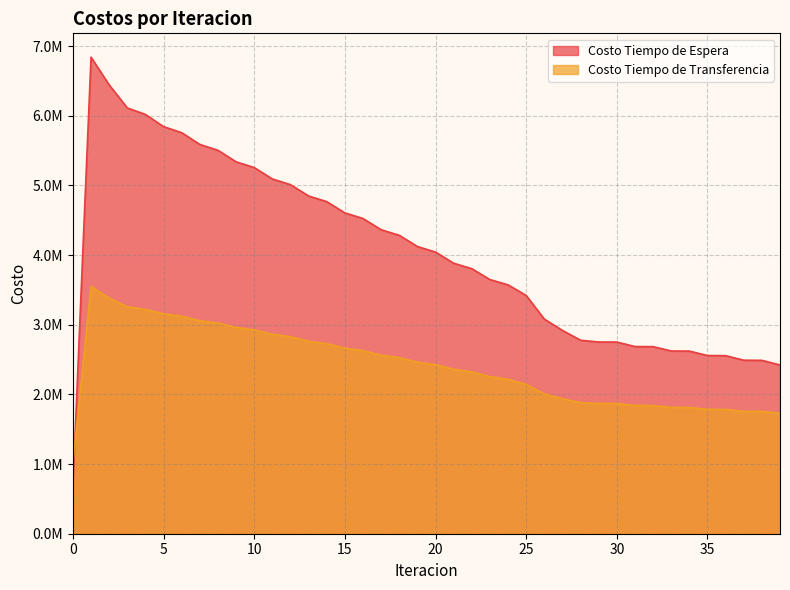

What is the maximum value shown in the chart?

6842182.2